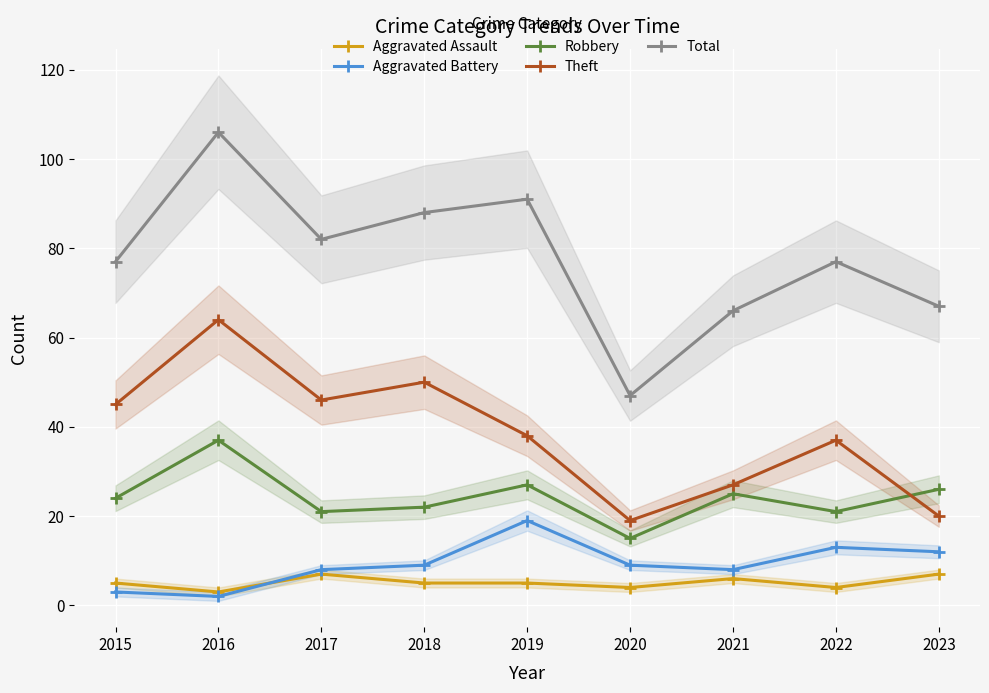

Which series changed the most between 2021 and 2022?

Total